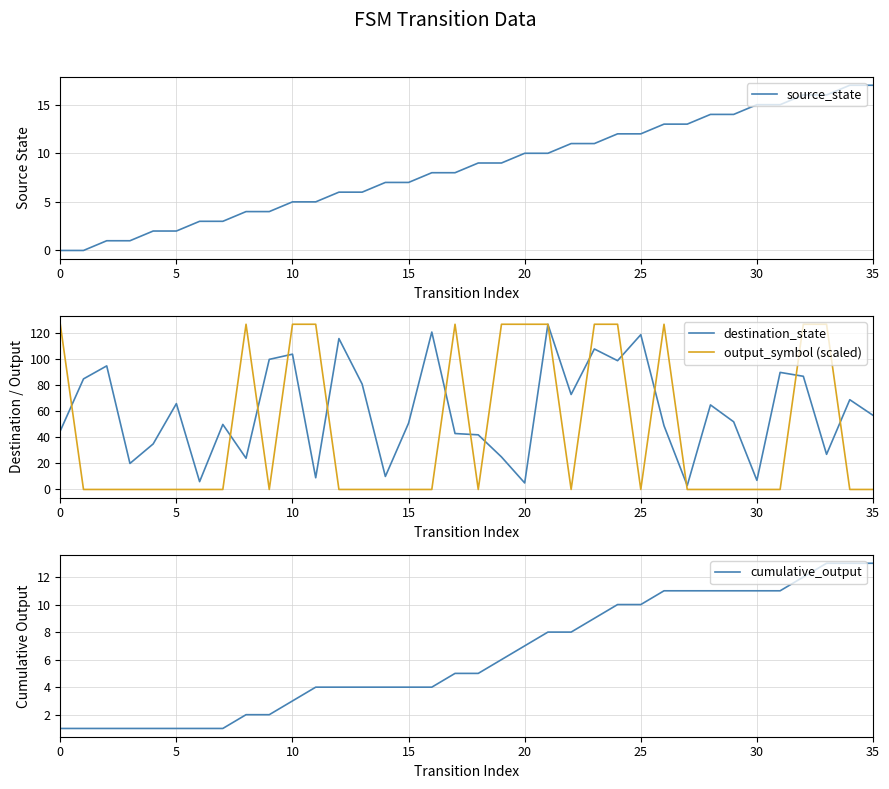

List the series in order of their peak value, lowest first.

cumulative_output, source_state, destination_state, output_symbol (scaled)